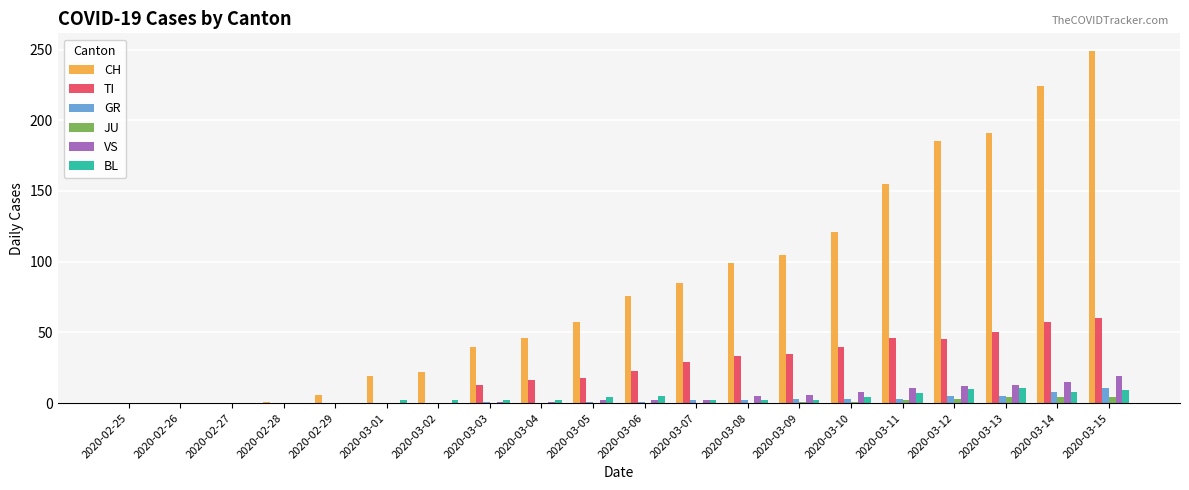

What is the sum of all VS values?

97